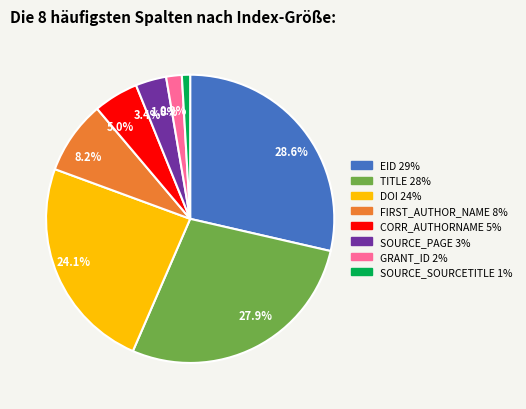

How many slices are in this pie chart?

8